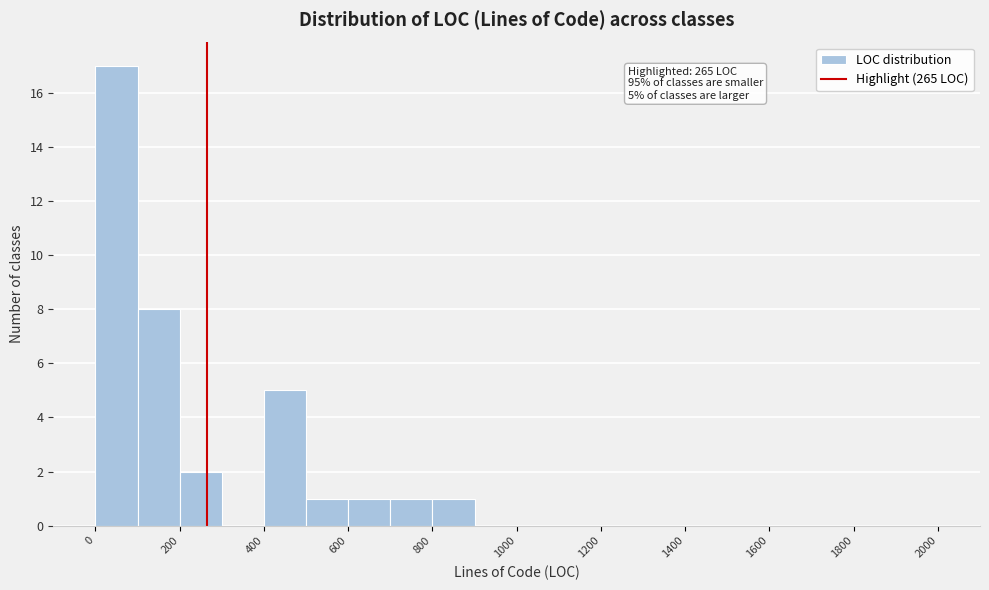

Over which range of the x-axis is the bar tallest?

0 to 100